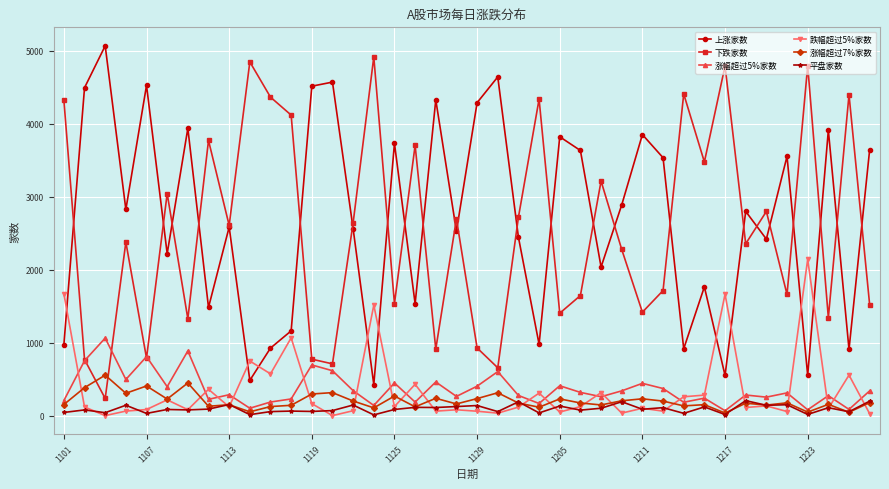

How many data points does each series have?

40